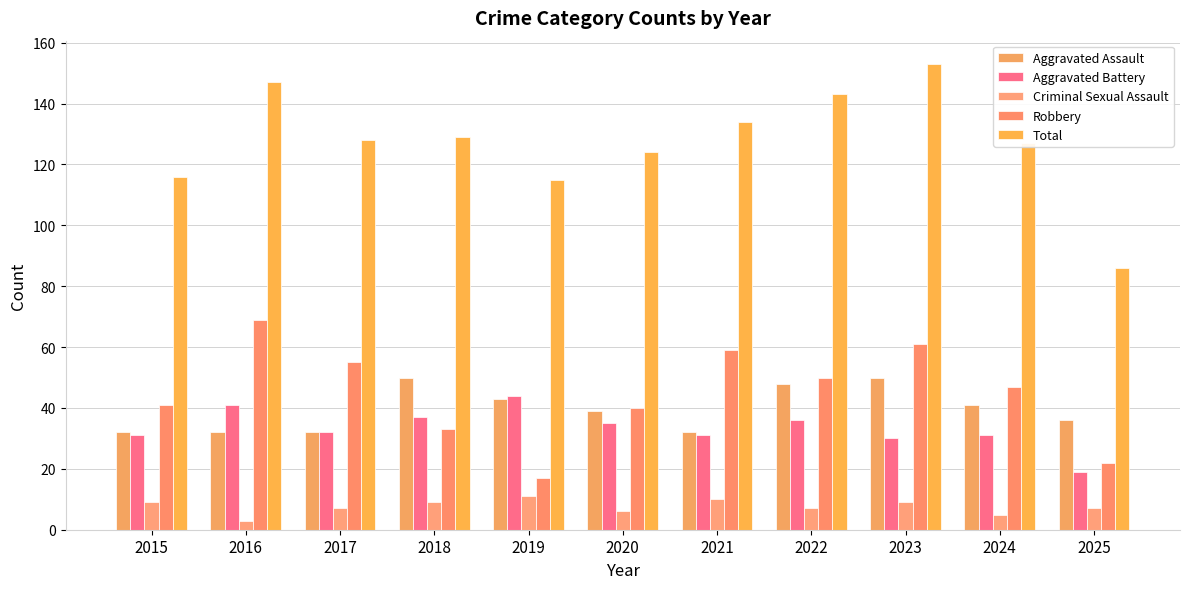

Which series has the largest total across all categories?

Total